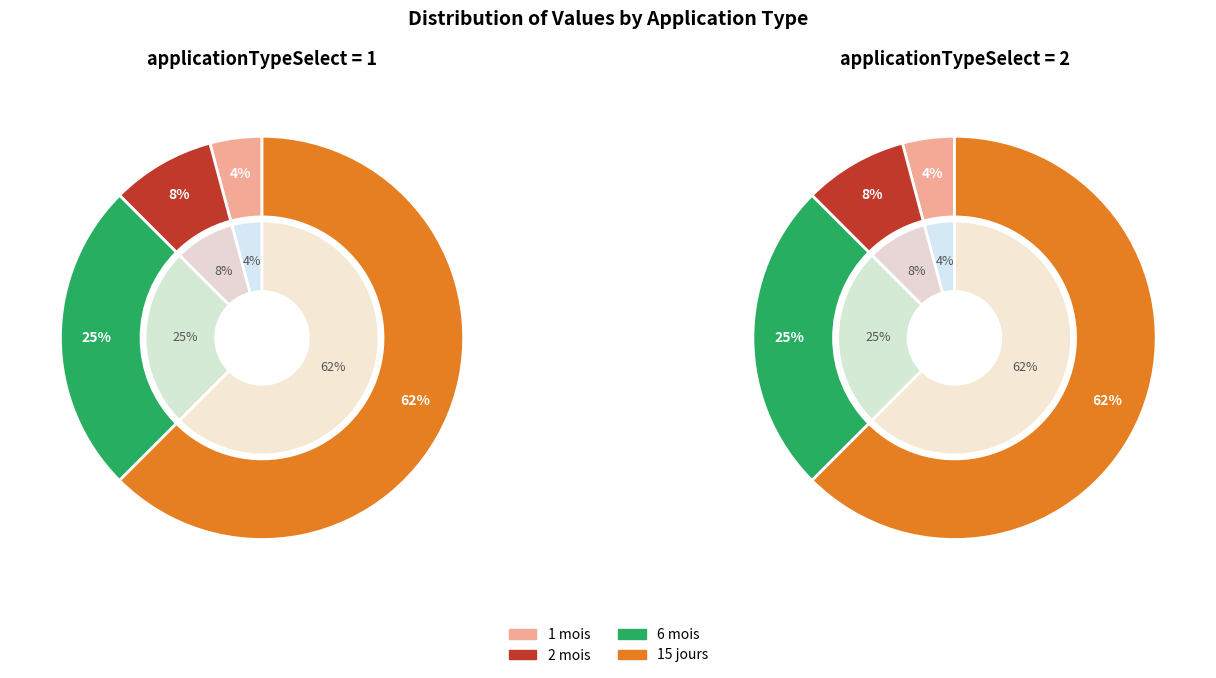

Does 6 mois represent more than half of the total?

No